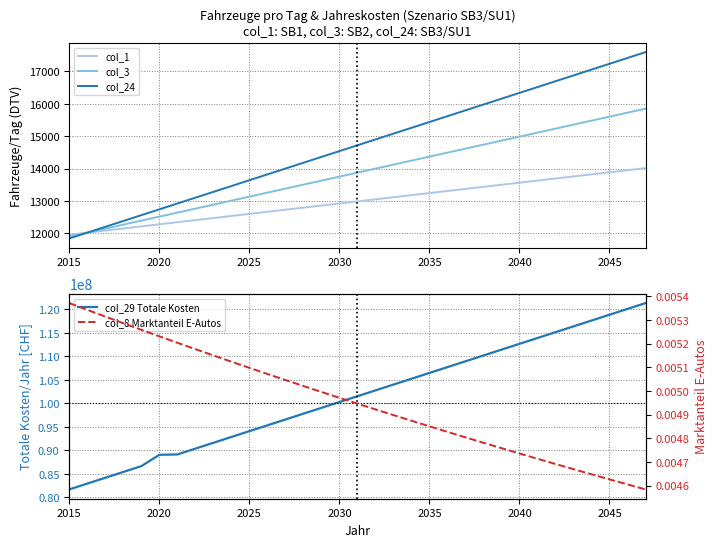

True or false: col_8 Marktanteil E-Autos and col_24 cross at least once.

False